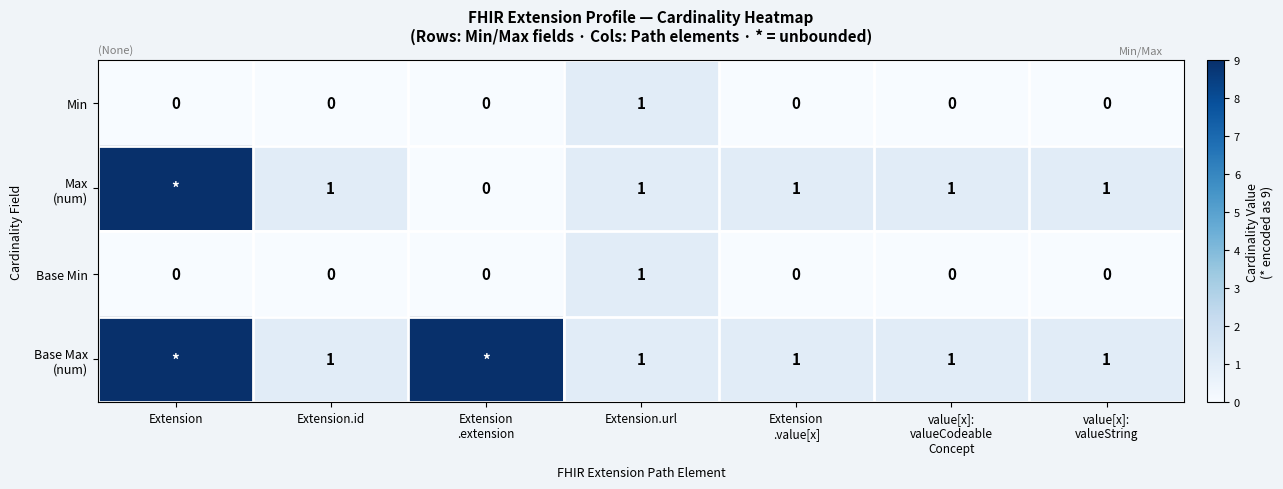

What is the difference between the highest and lowest values at Extension.id?

1